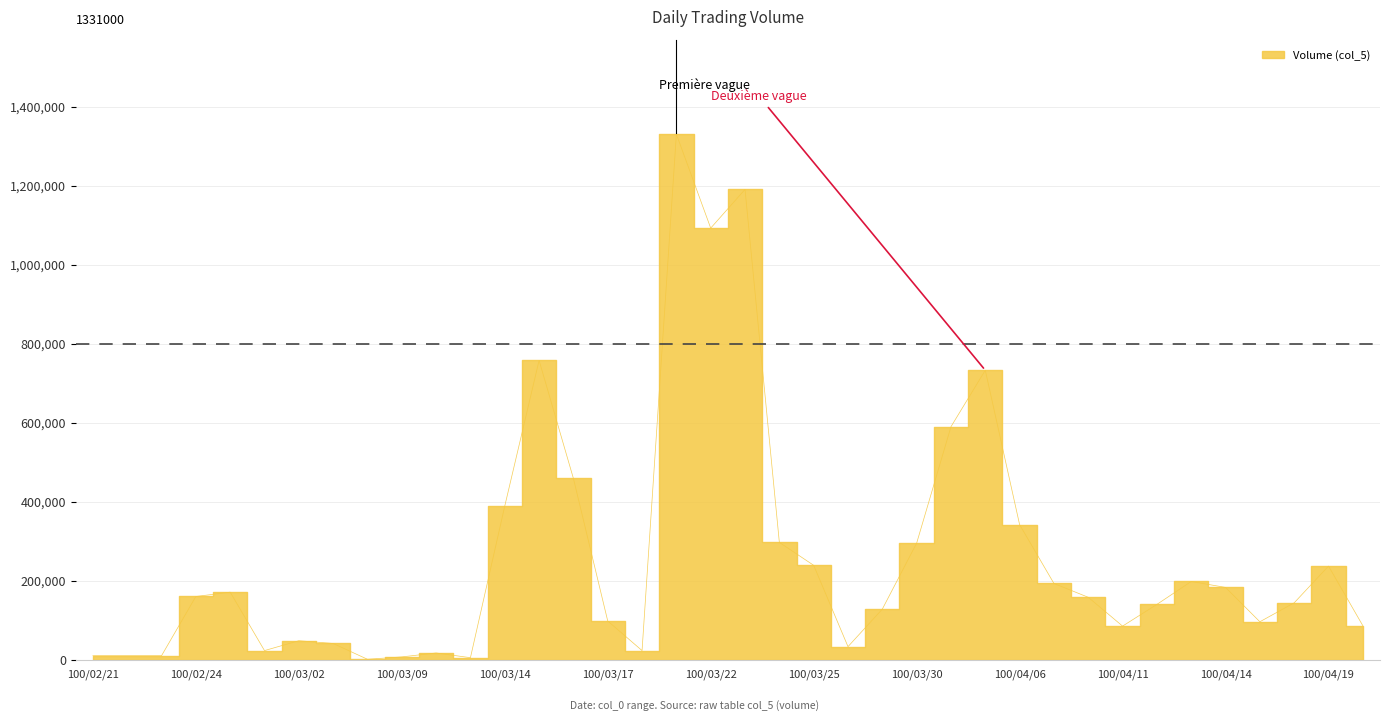

What is the value of the 32nd point from the left?

140000